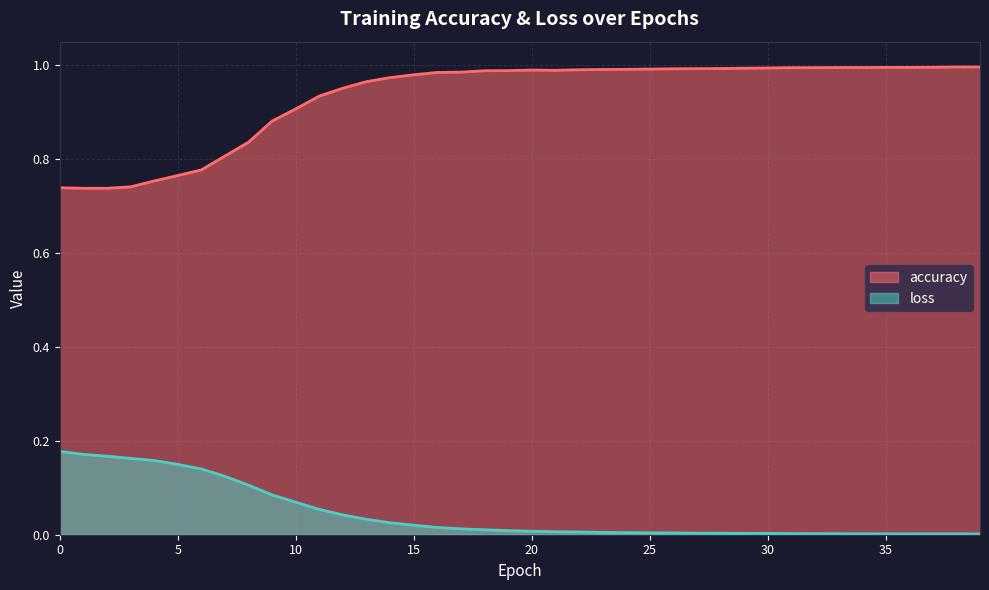

What is the total value across all series at 32?

1.0